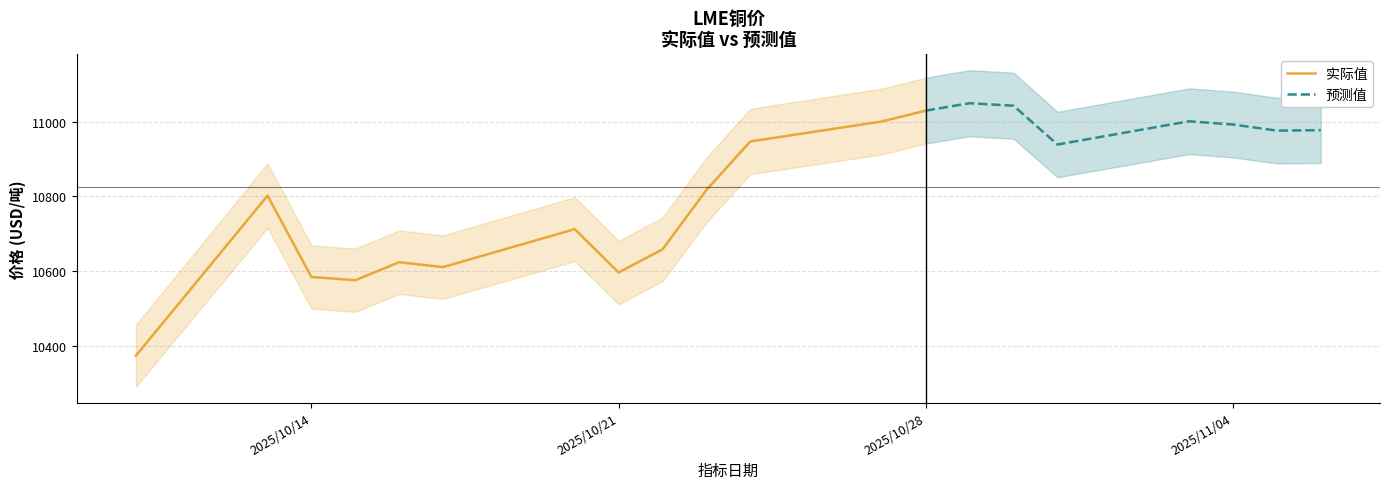

What is the maximum value for 实际值?

11029.5